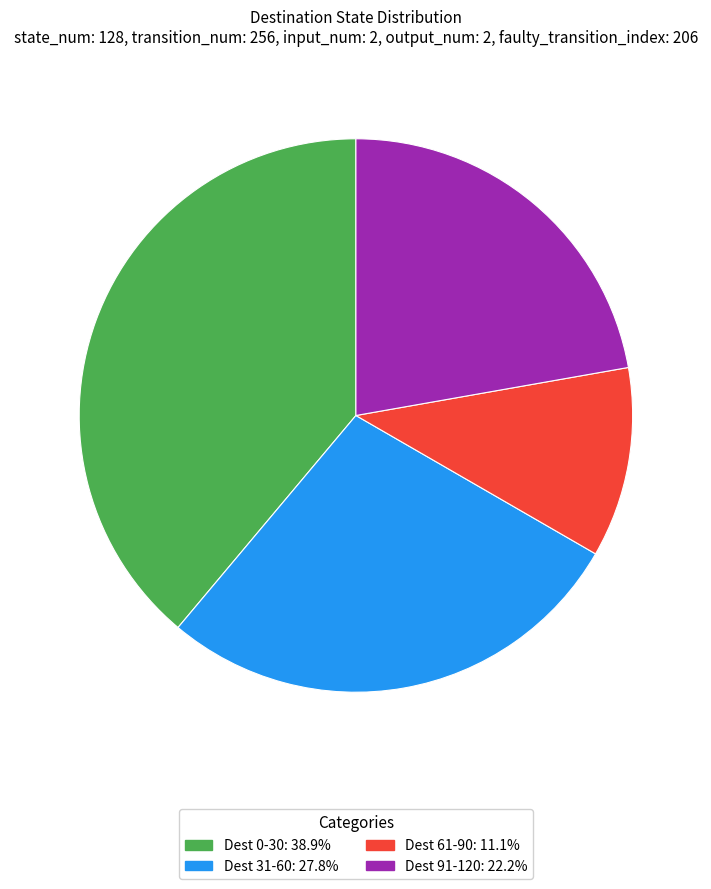

Count the number of slices in the pie.

4